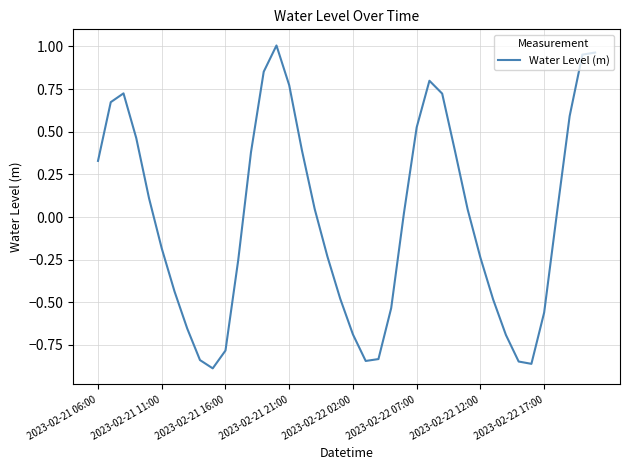

What is the difference between the maximum and minimum values?

1.9